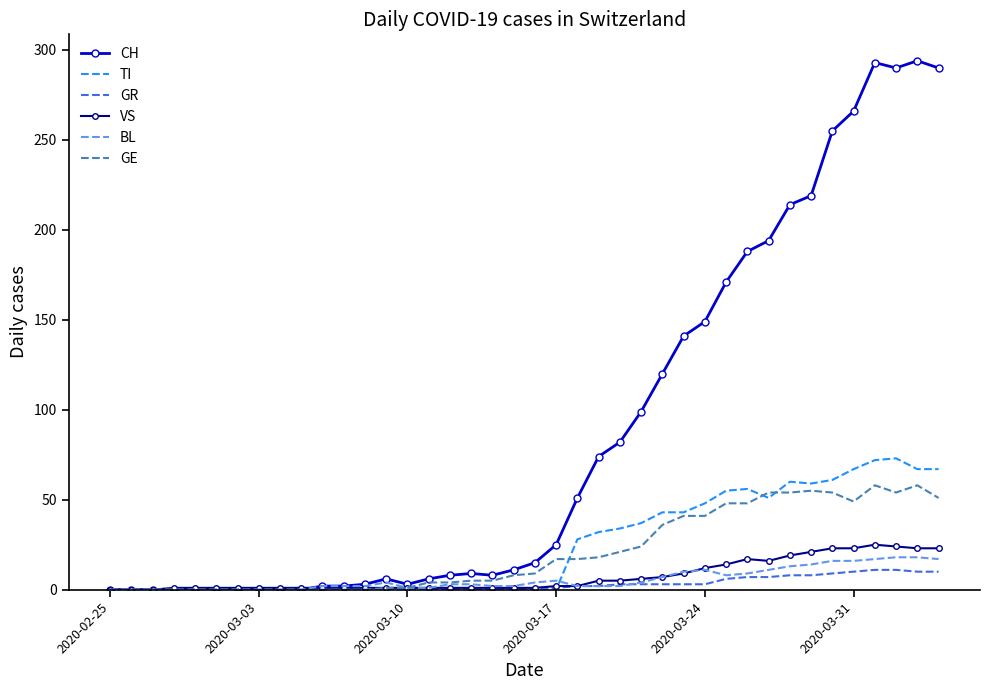

What is the highest value of the CH series?

294